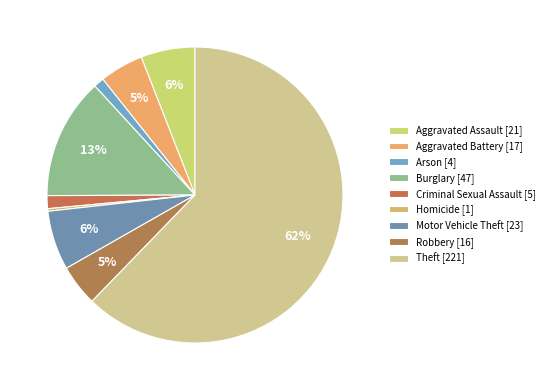

How many segments does this pie chart have?

9